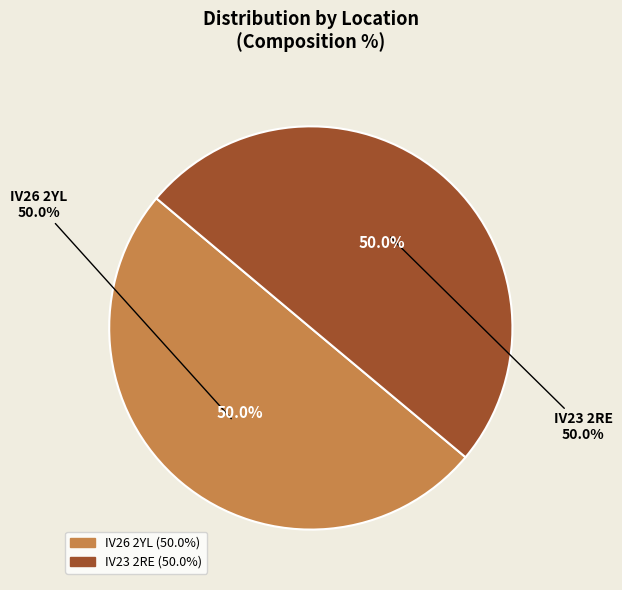

What is the change in value from IV26 2YL to IV23 2RE?

-0.1